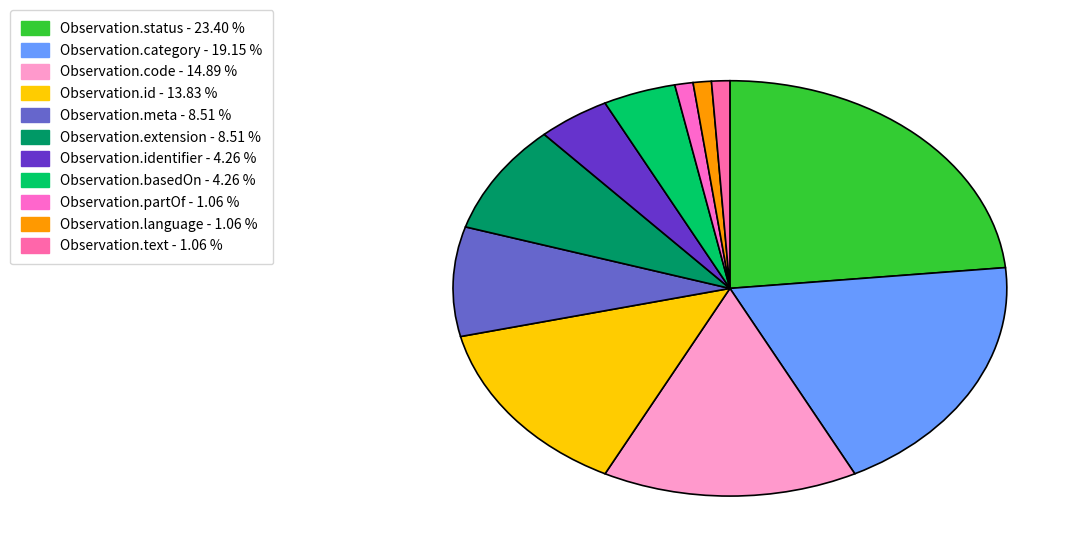

Which slice is the smallest?

Observation.partOf